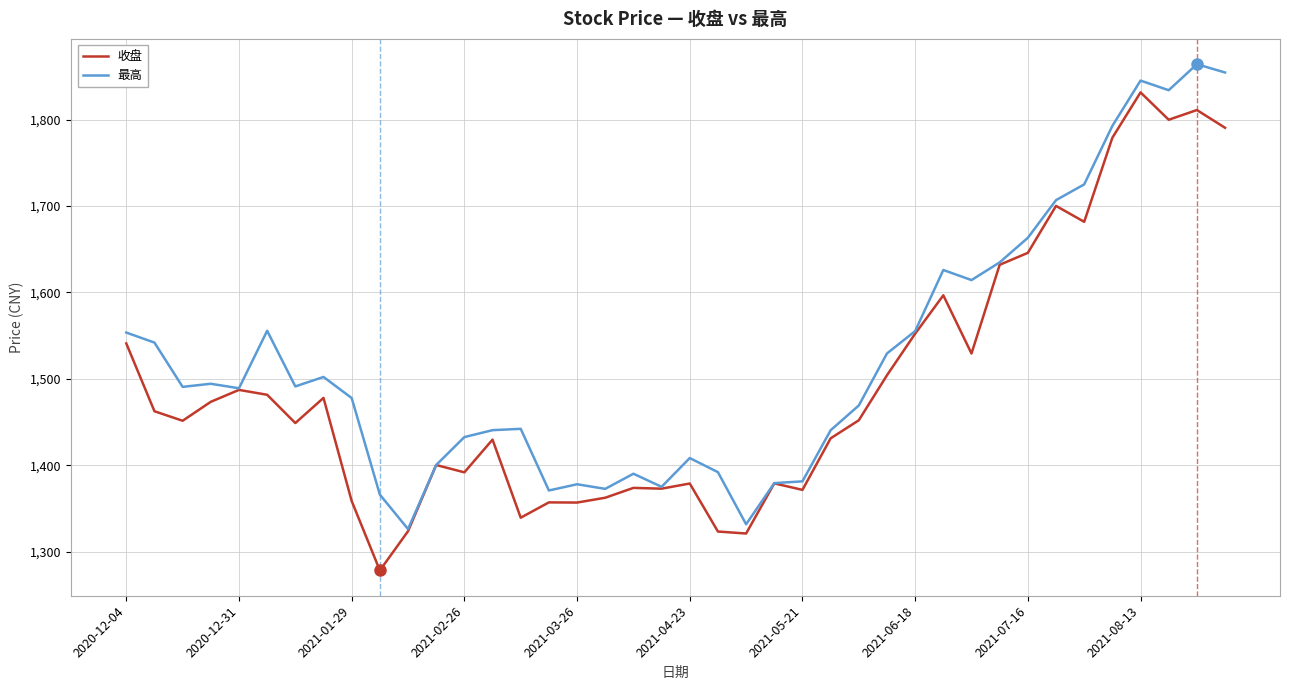

How many distinct data groups are displayed?

2